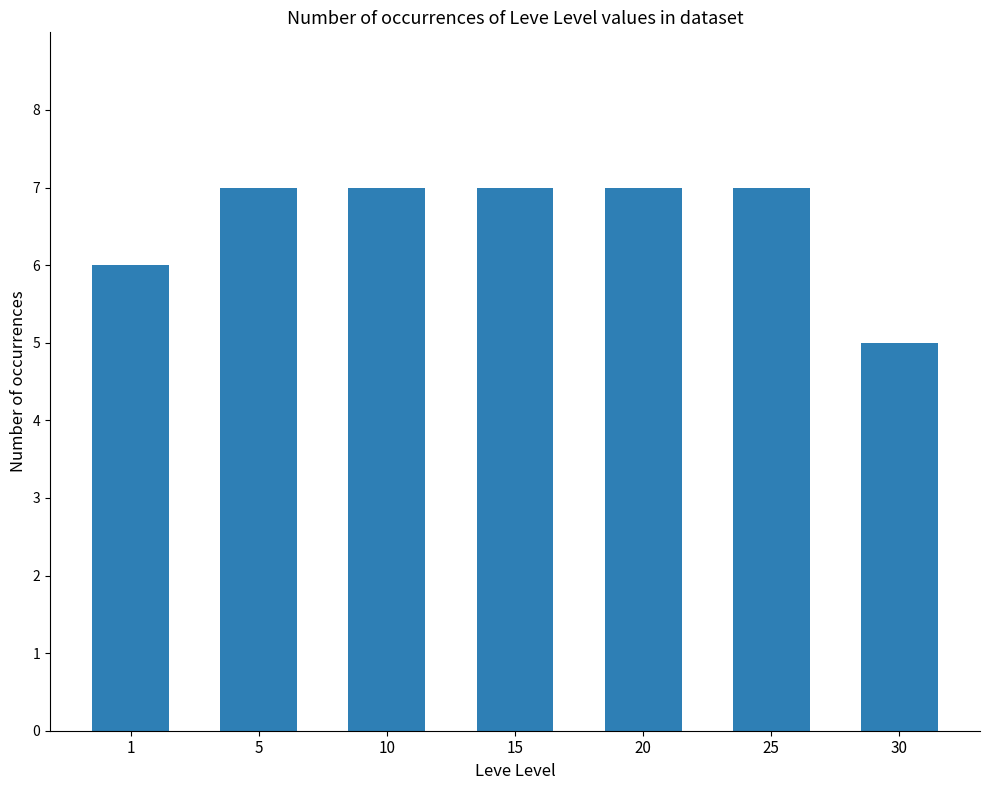

How many bars are there in total?

7